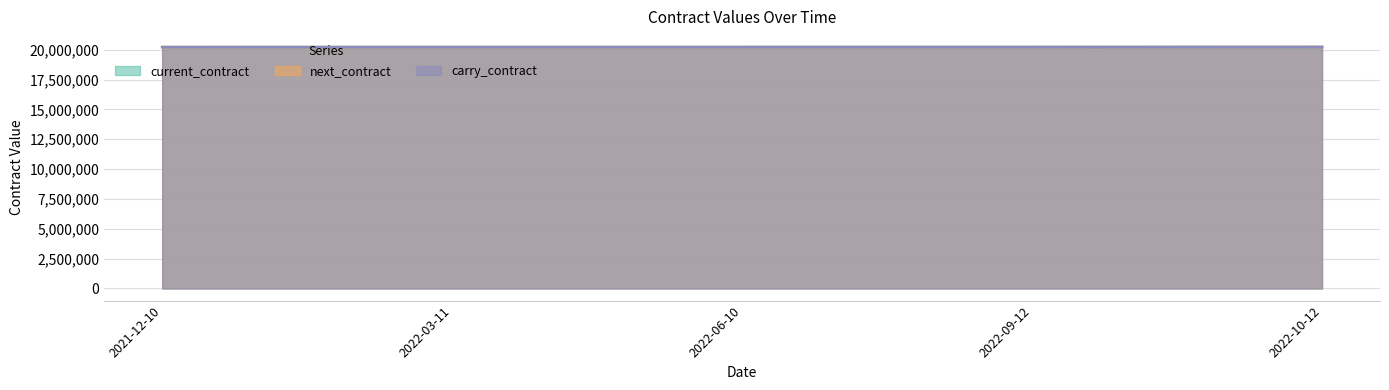

What are all the series names shown in the legend?

current_contract, next_contract, carry_contract